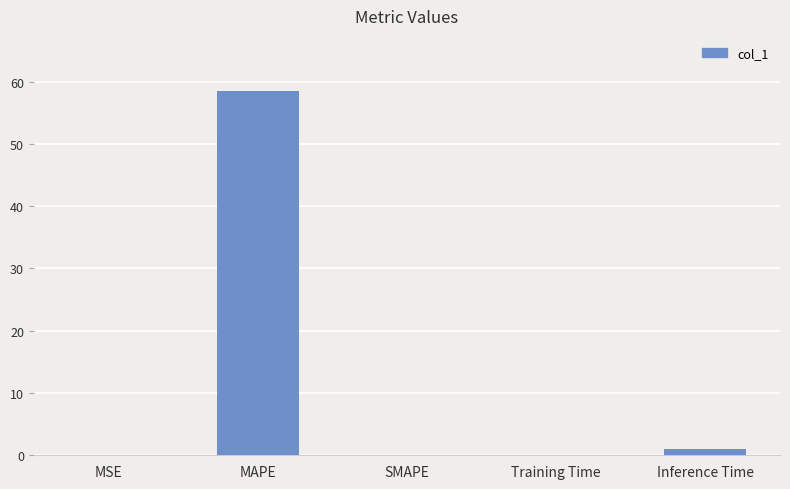

Is it true that the value at SMAPE is -23.4?

False